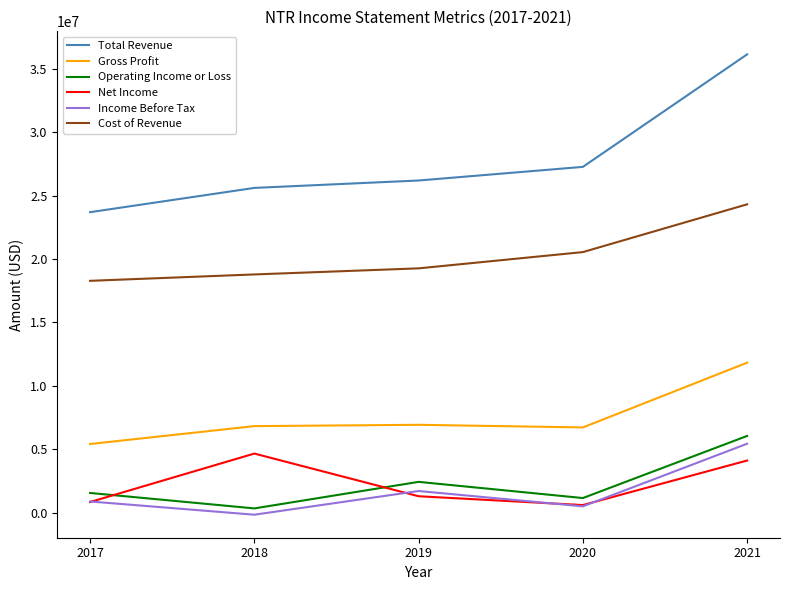

What is the smallest value displayed?

-161700